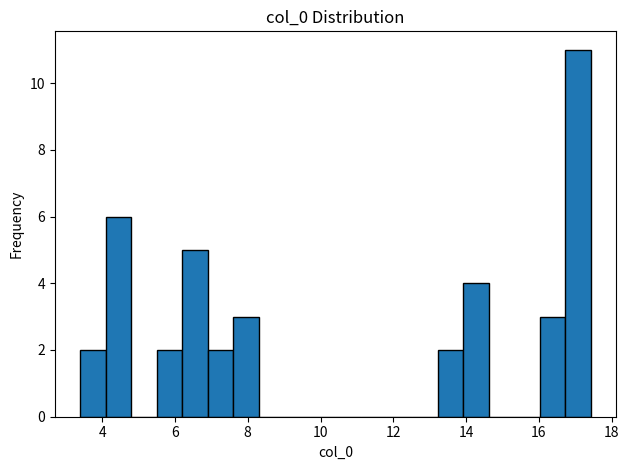

Around what value on the x-axis is the tallest bar? Give the approximate position of its centre, as read against the axis.

17.0